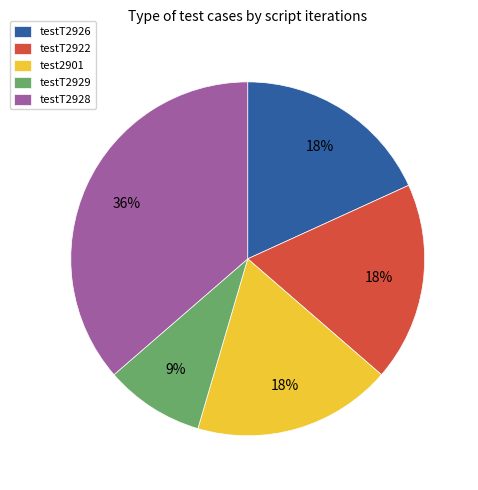

The test2901 slice represents 18% of the pie. True or false?

True